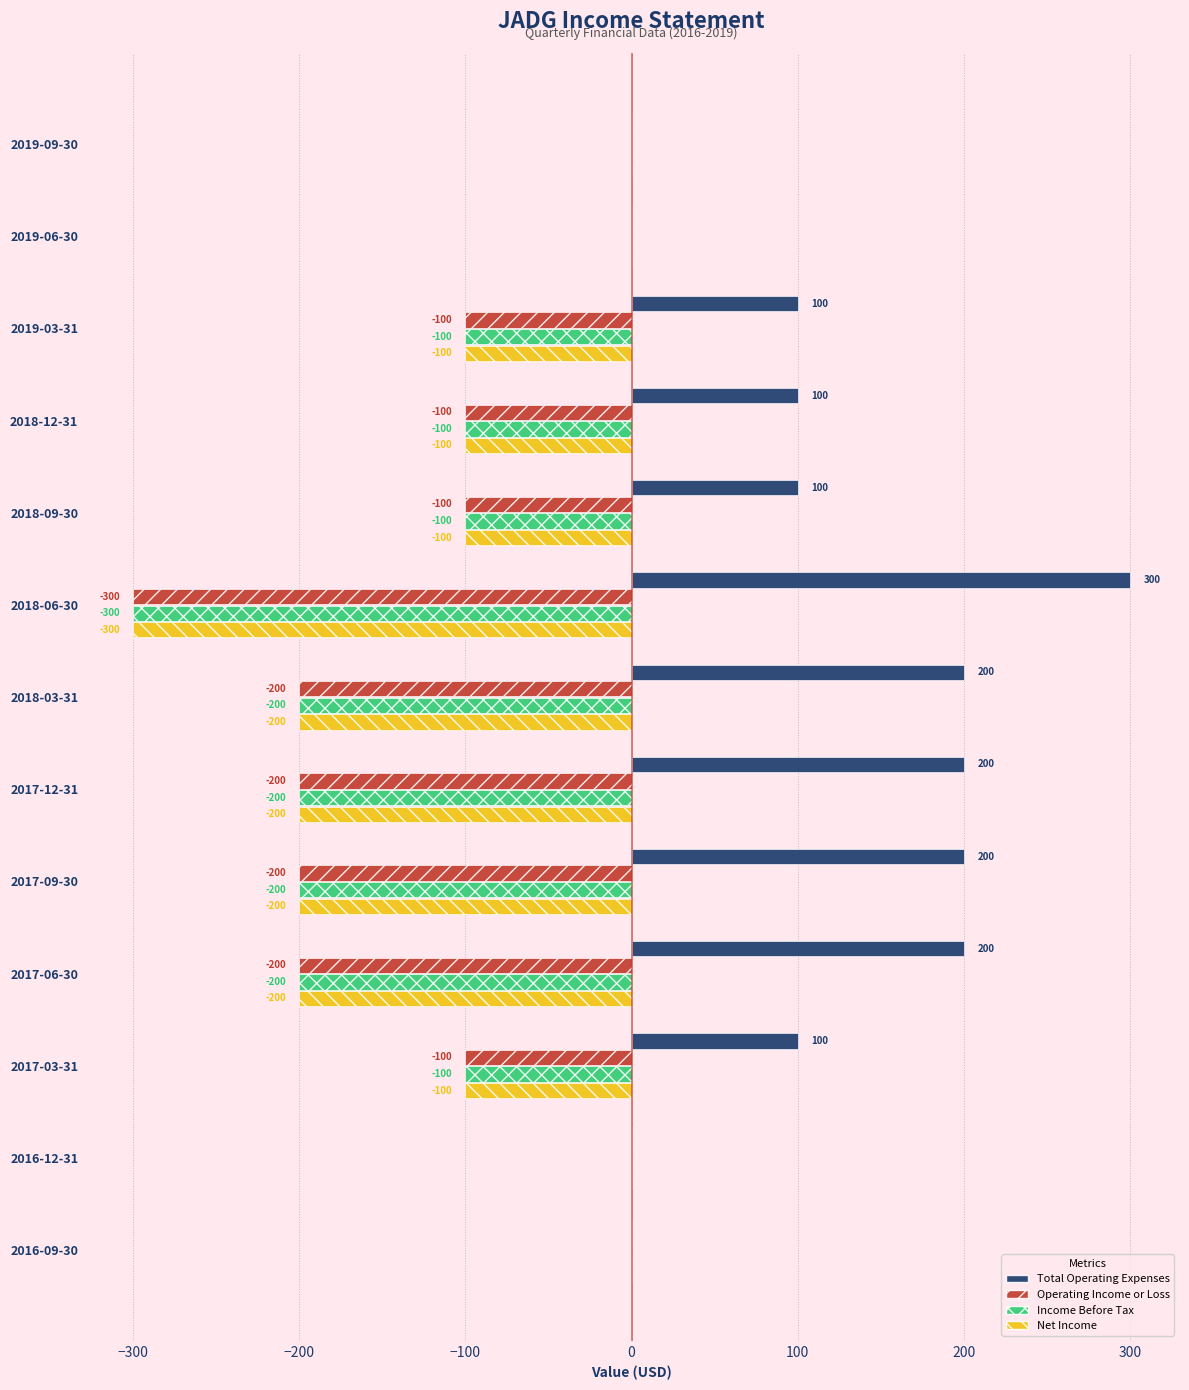

The Operating Income or Loss series shows -185 at 2018-06-30. True or false?

False